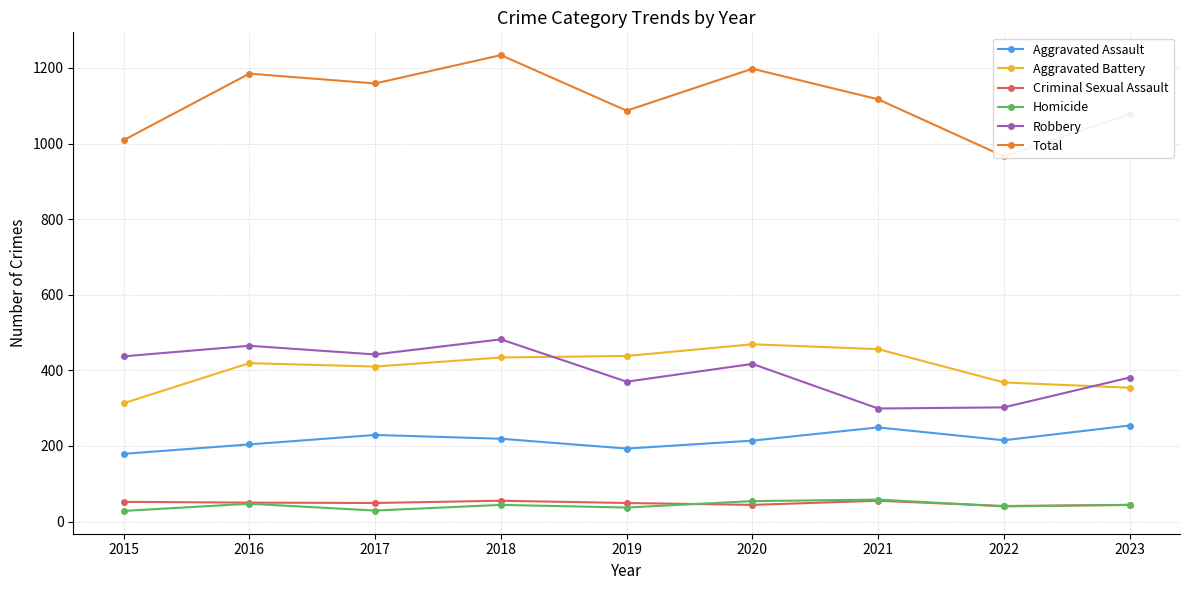

What is the value of the Criminal Sexual Assault point at the 2nd from the left?

50